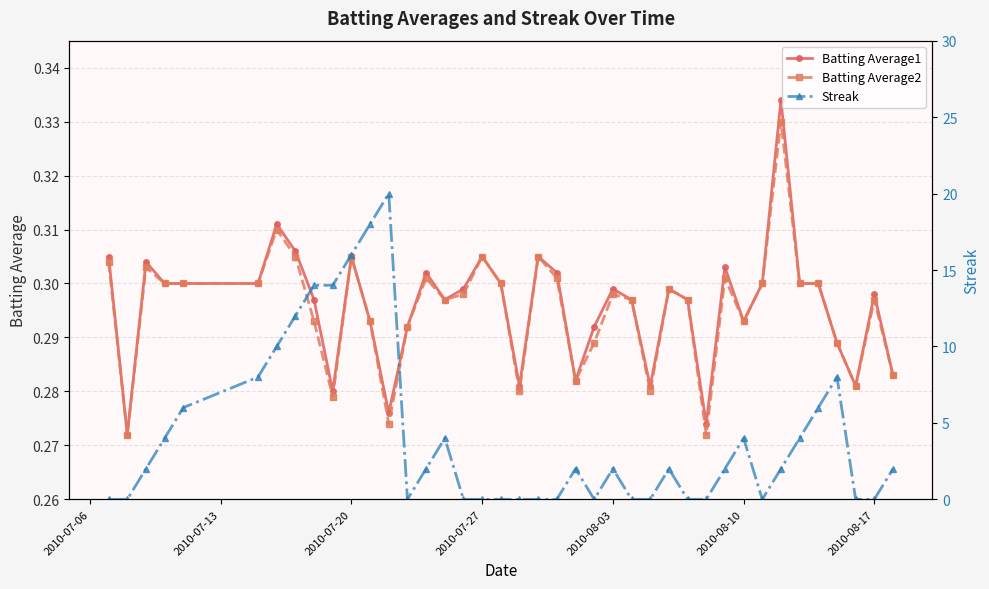

Count the number of data series in this chart.

3